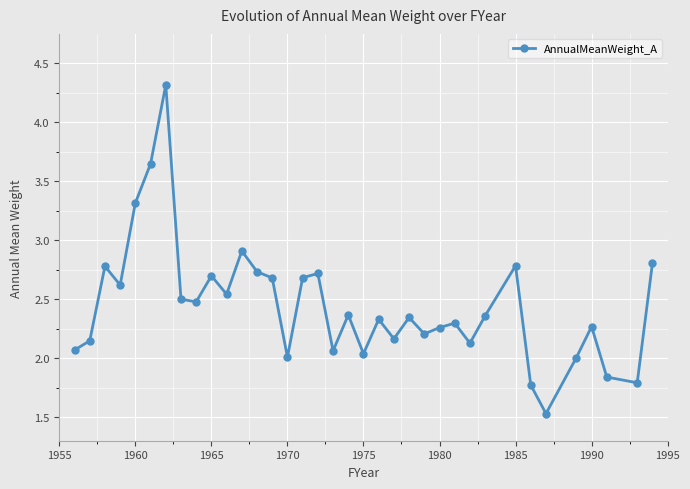

What is the value of the 14th point from the left?

2.7